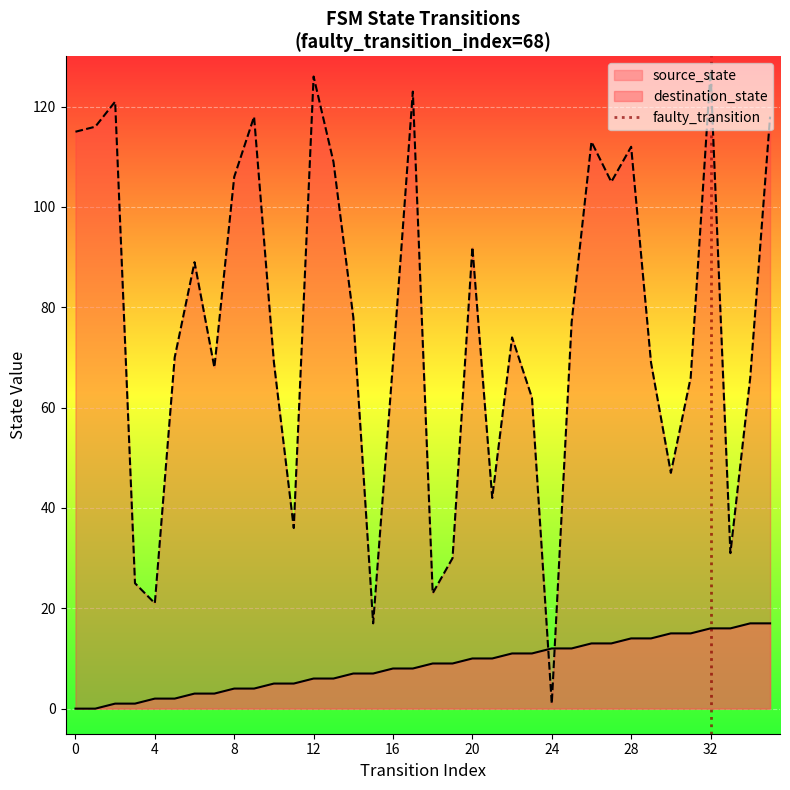

True or false: destination_state and source_state cross at least once.

True